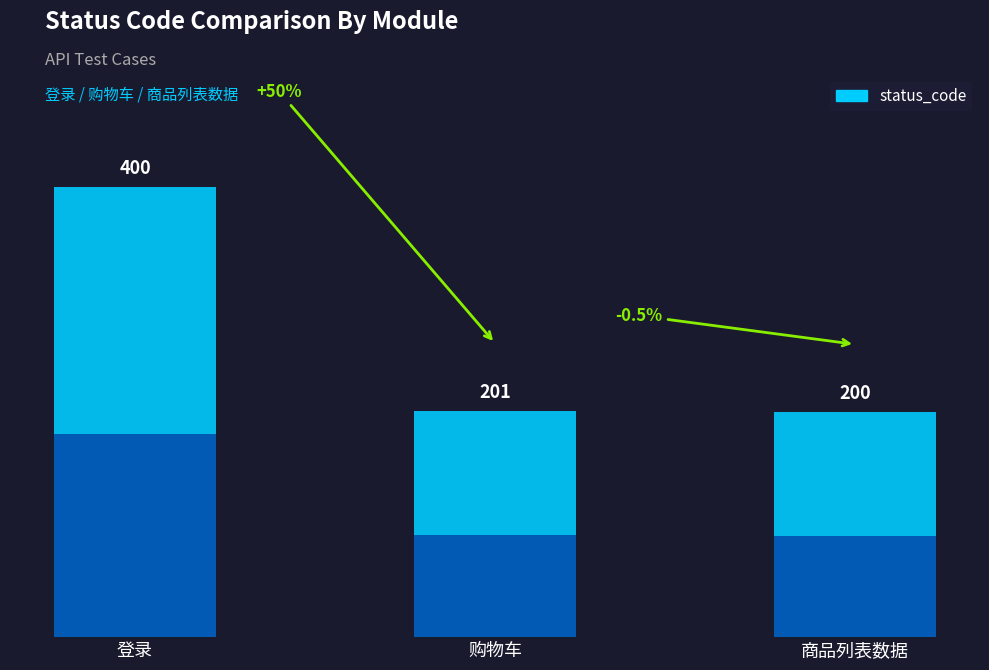

At which label is the value closest to 300?

购物车